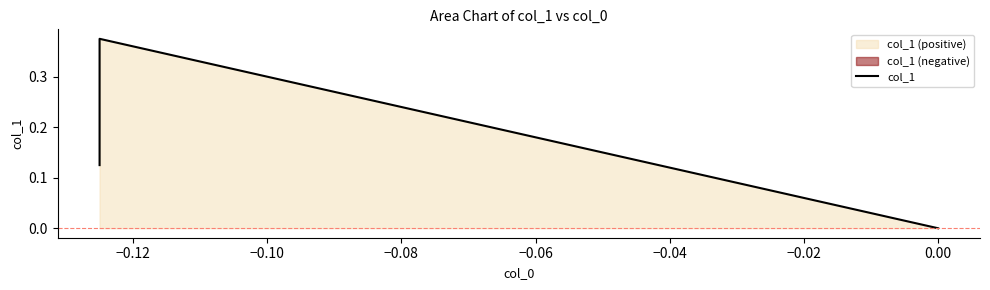

Is it true that the value at 0.00 is -0.2?

False